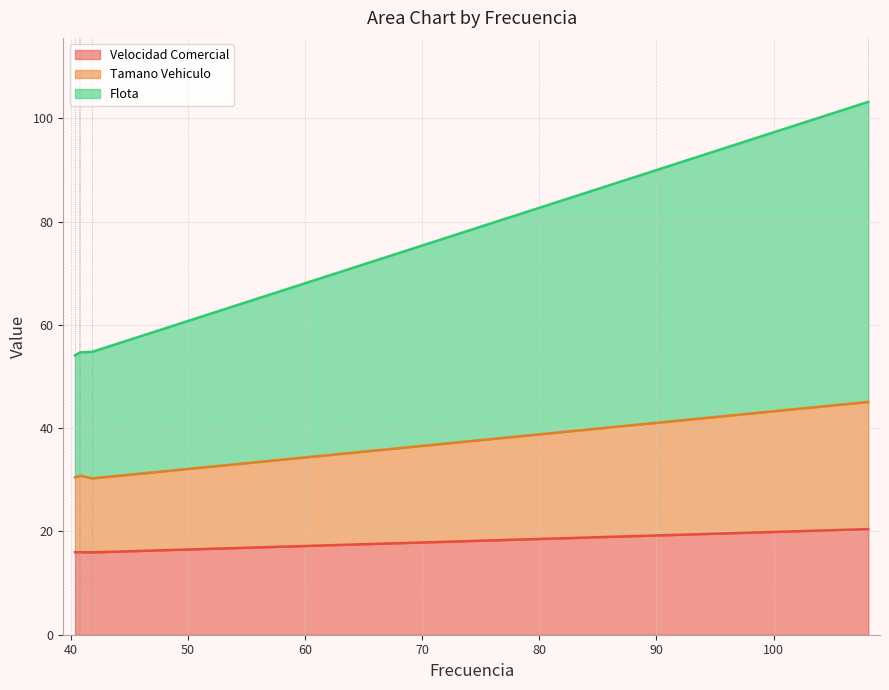

The Flota series shows 81.1 at Linea 457. True or false?

False